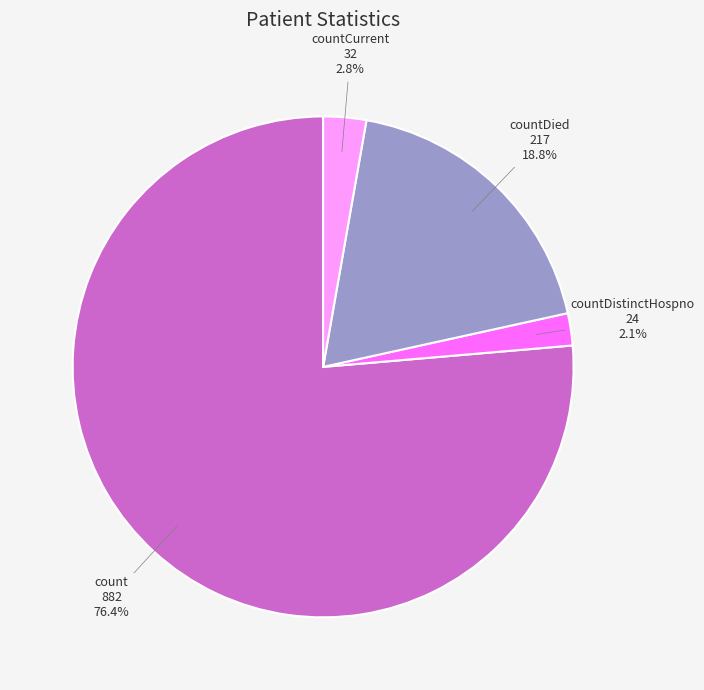

What percentage is the countCurrent slice, to the nearest percent?

3%